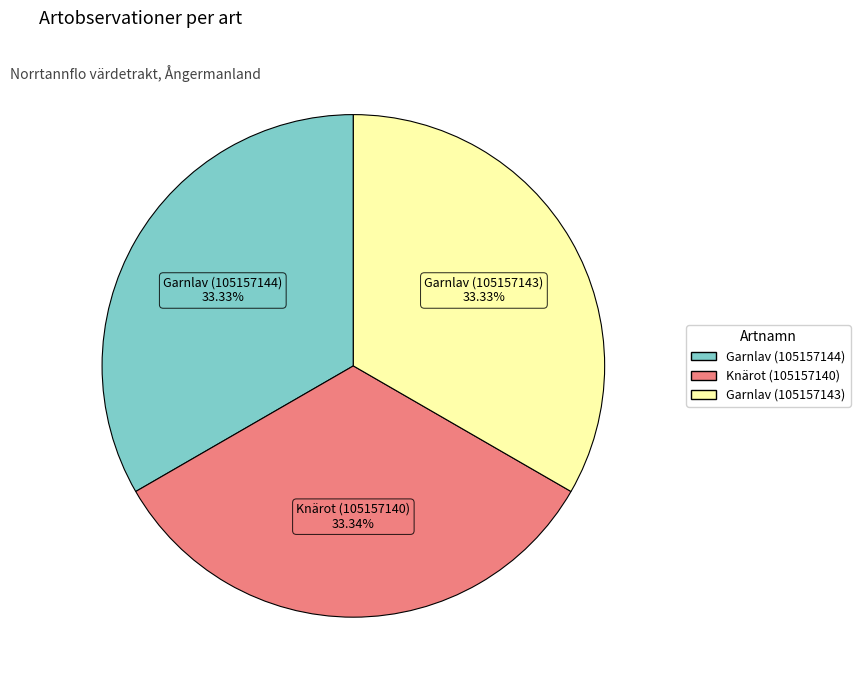

Combined, do Garnlav (105157143) and Garnlav (105157144) account for over 50%?

Yes